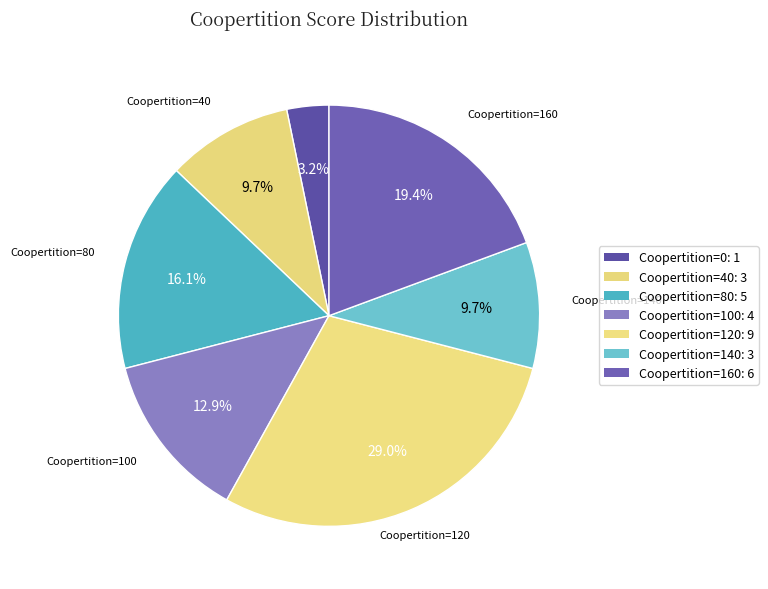

How many slices are in this pie chart?

7